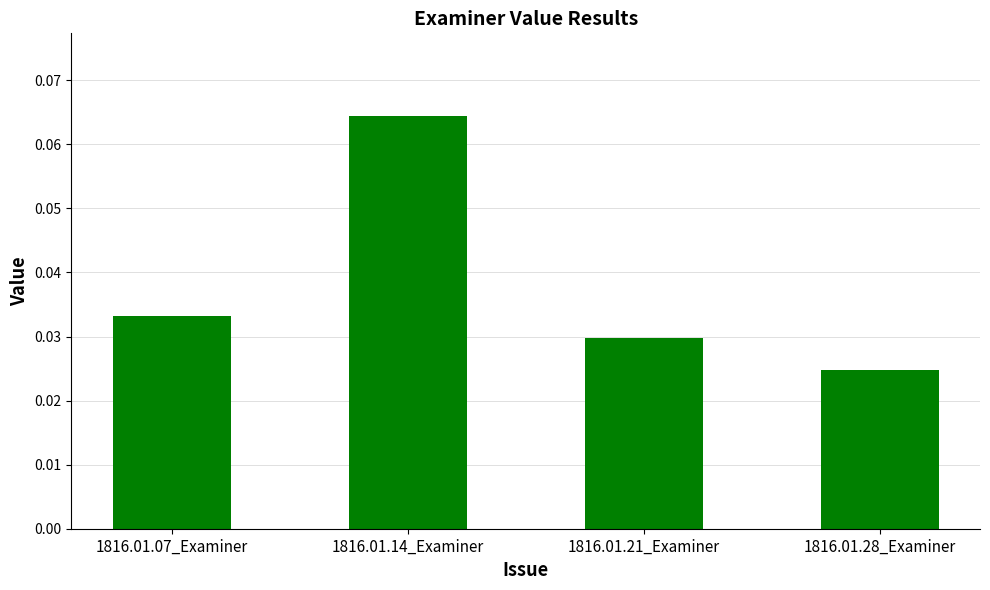

What is the label of the 3rd bar from the right?

1816.01.14_Examiner